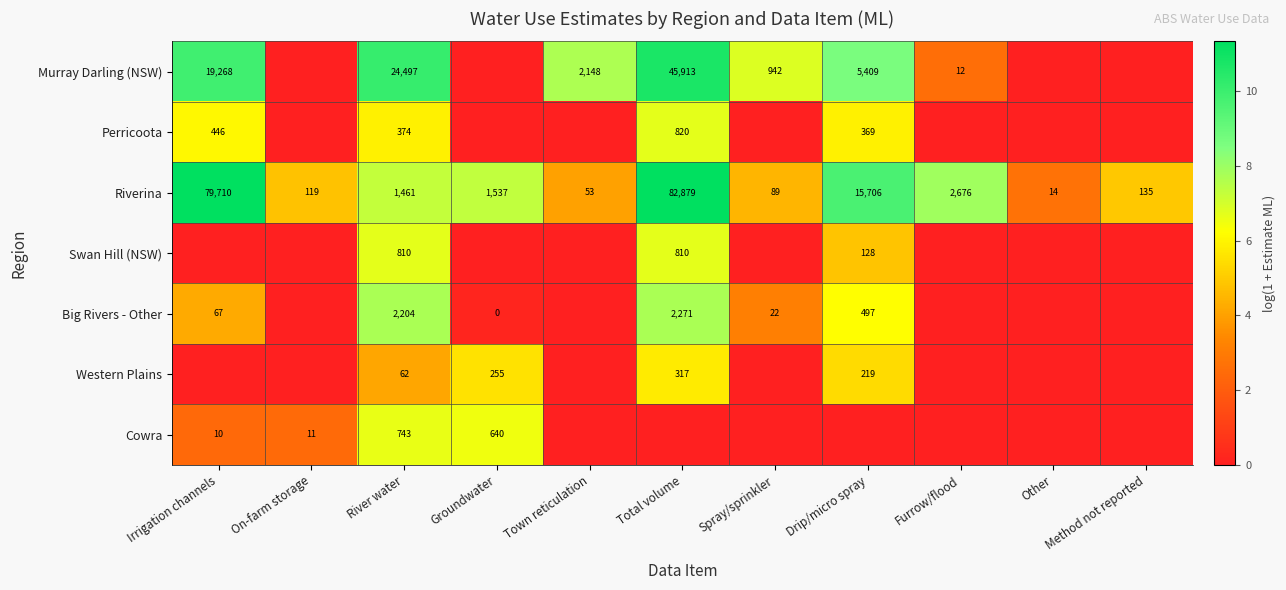

What is the difference between the maximum and second lowest values in the Riverina series?

82826